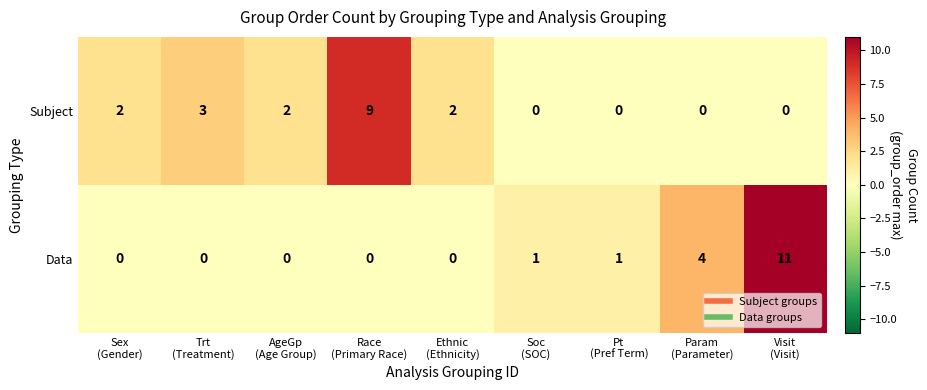

At which category is the sum across all series the highest?

Visit
(Visit)